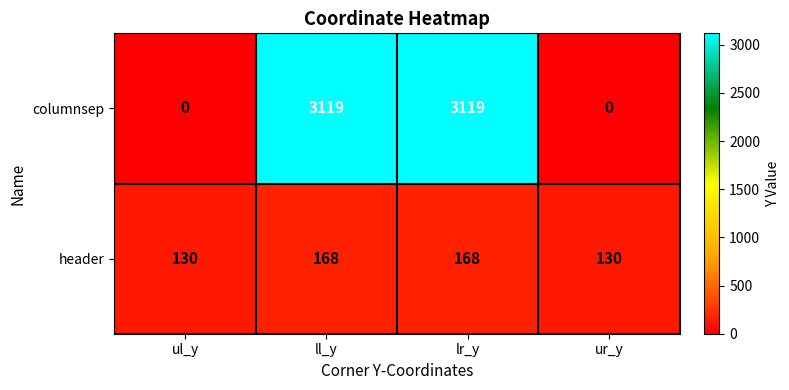

Reading left to right, what are all the values shown in this chart?

columnsep: 0	3119	3119	0
header: 130	168	168	130